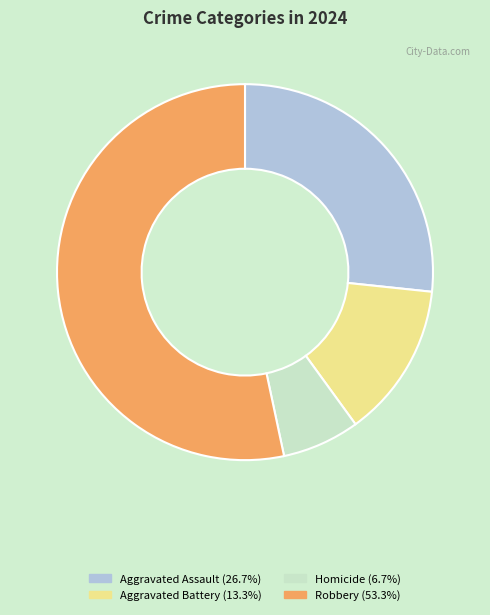

What is the majority slice?

Robbery